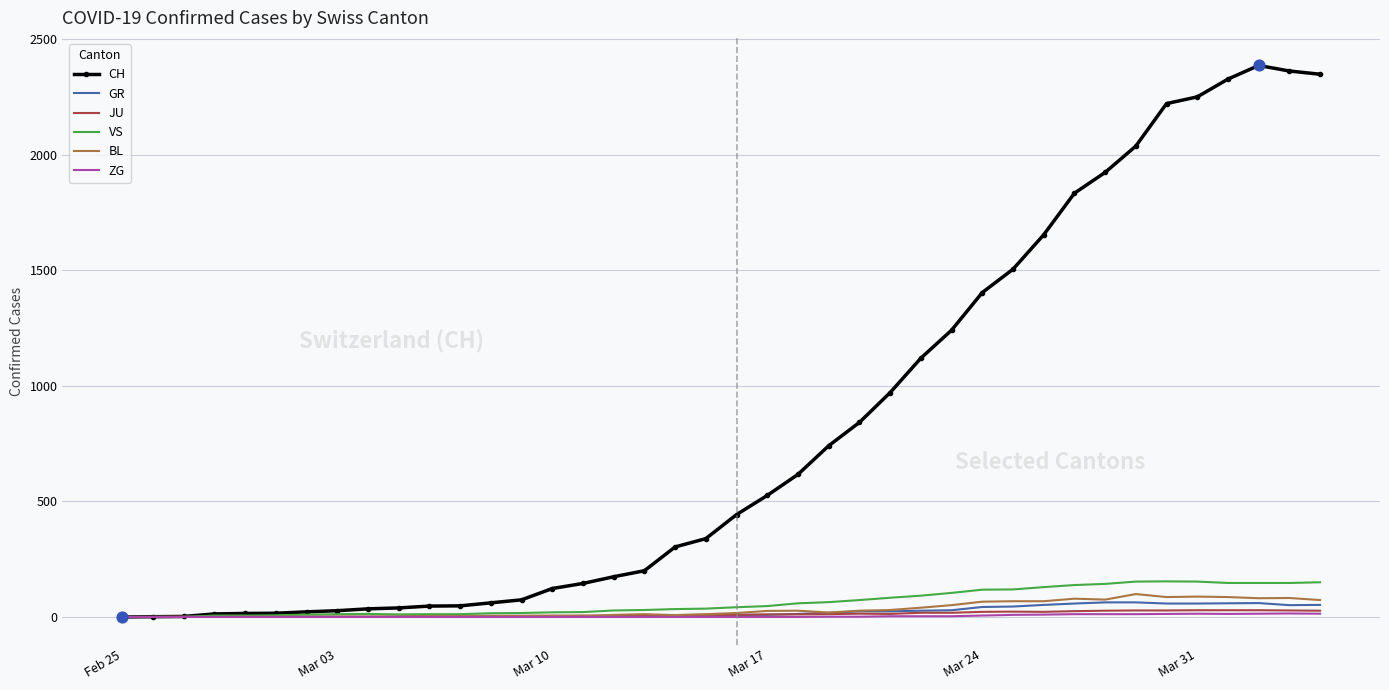

Which series has the largest total across all categories?

CH